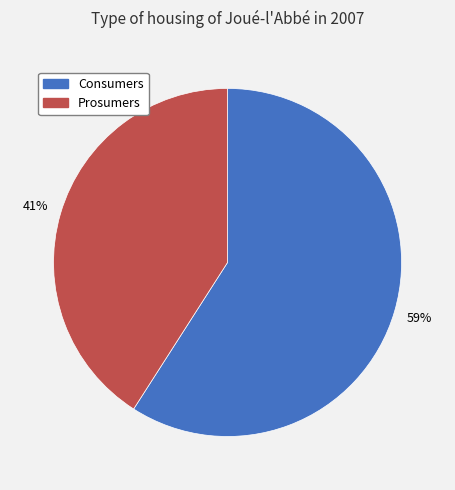

Is Consumers the majority of the pie?

Yes